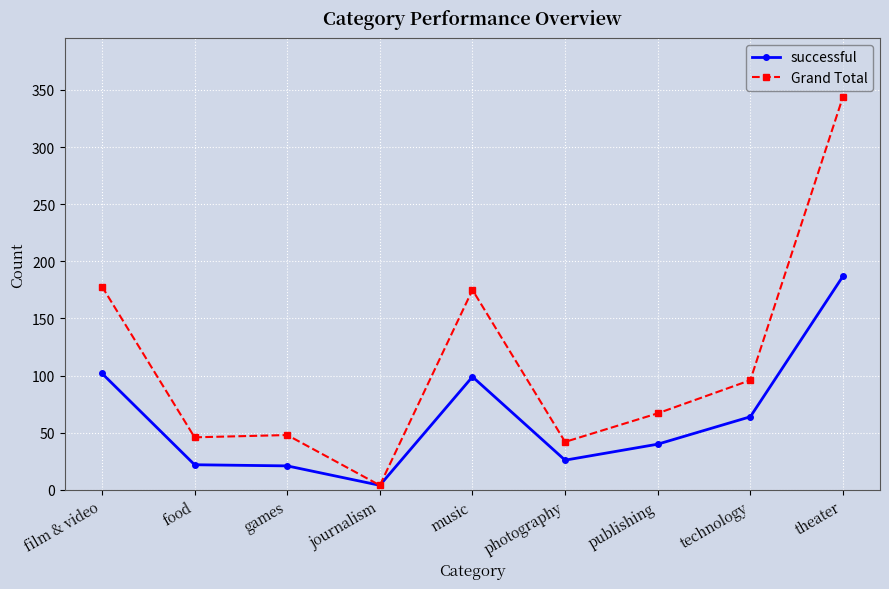

Which category has the highest value in the successful series?

theater